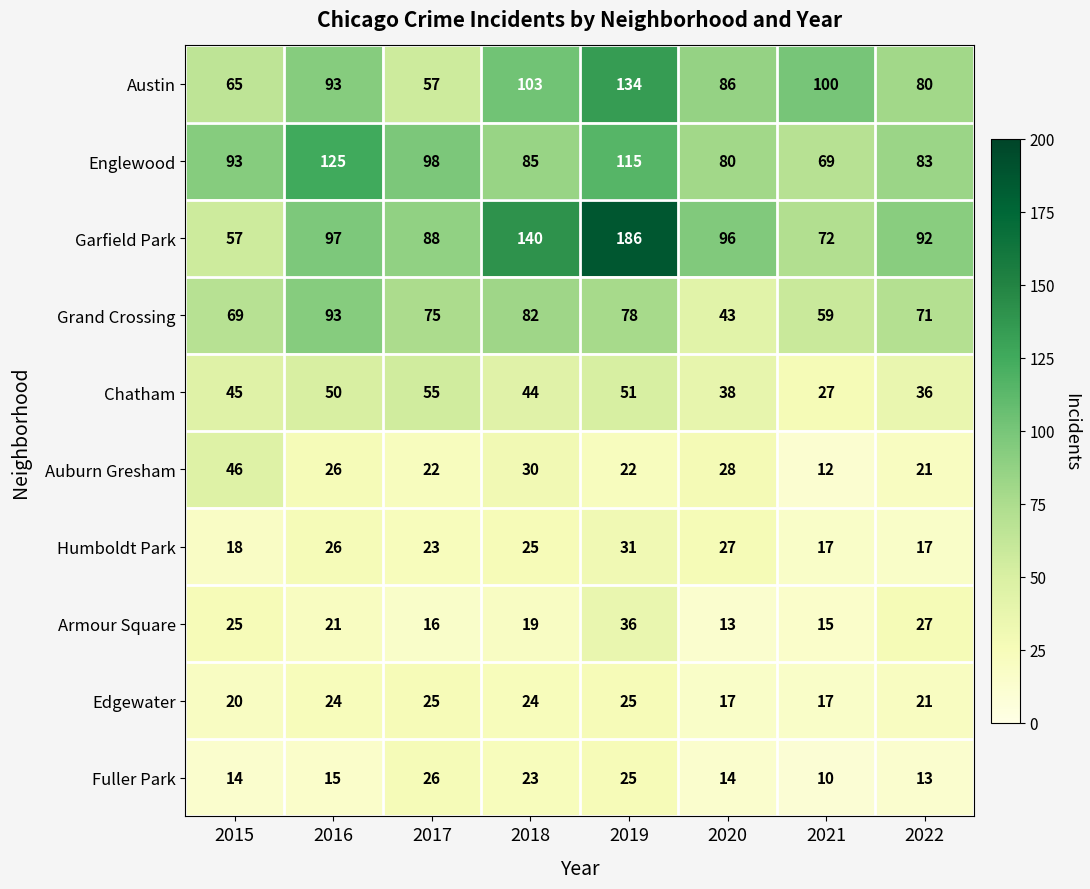

At 2015, list the series in order from smallest to largest.

Fuller Park, Humboldt Park, Edgewater, Armour Square, Chatham, Auburn Gresham, Garfield Park, Austin, Grand Crossing, Englewood